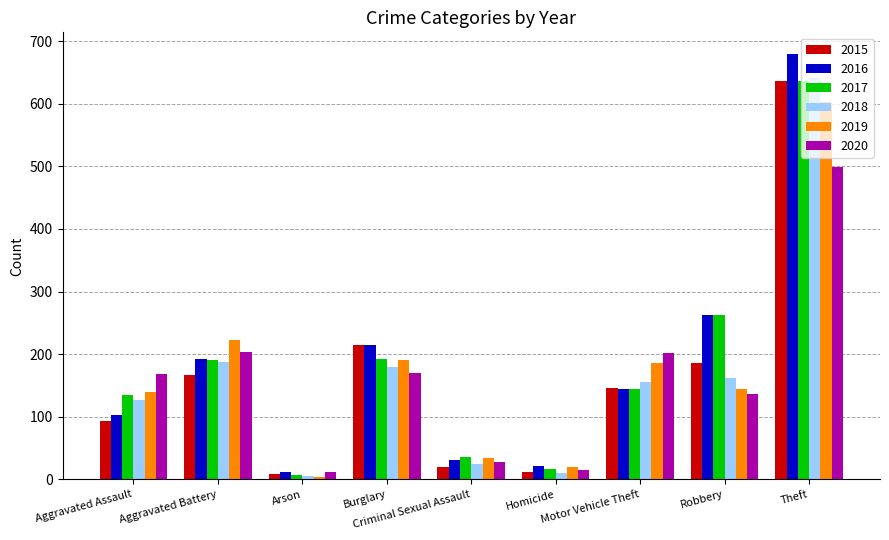

Between Aggravated Battery and Theft, which series saw the biggest shift?

2016